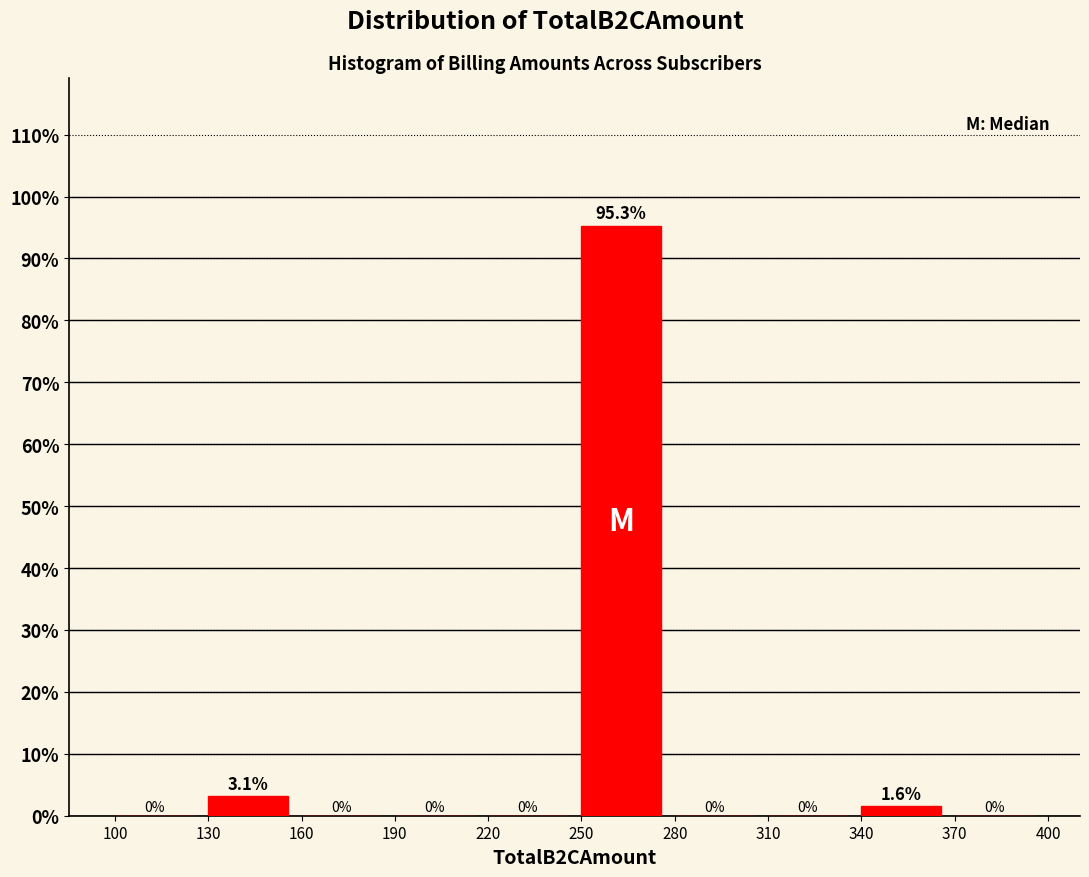

How tall is the bar that spans 250 to 280 on the x-axis?

95.3